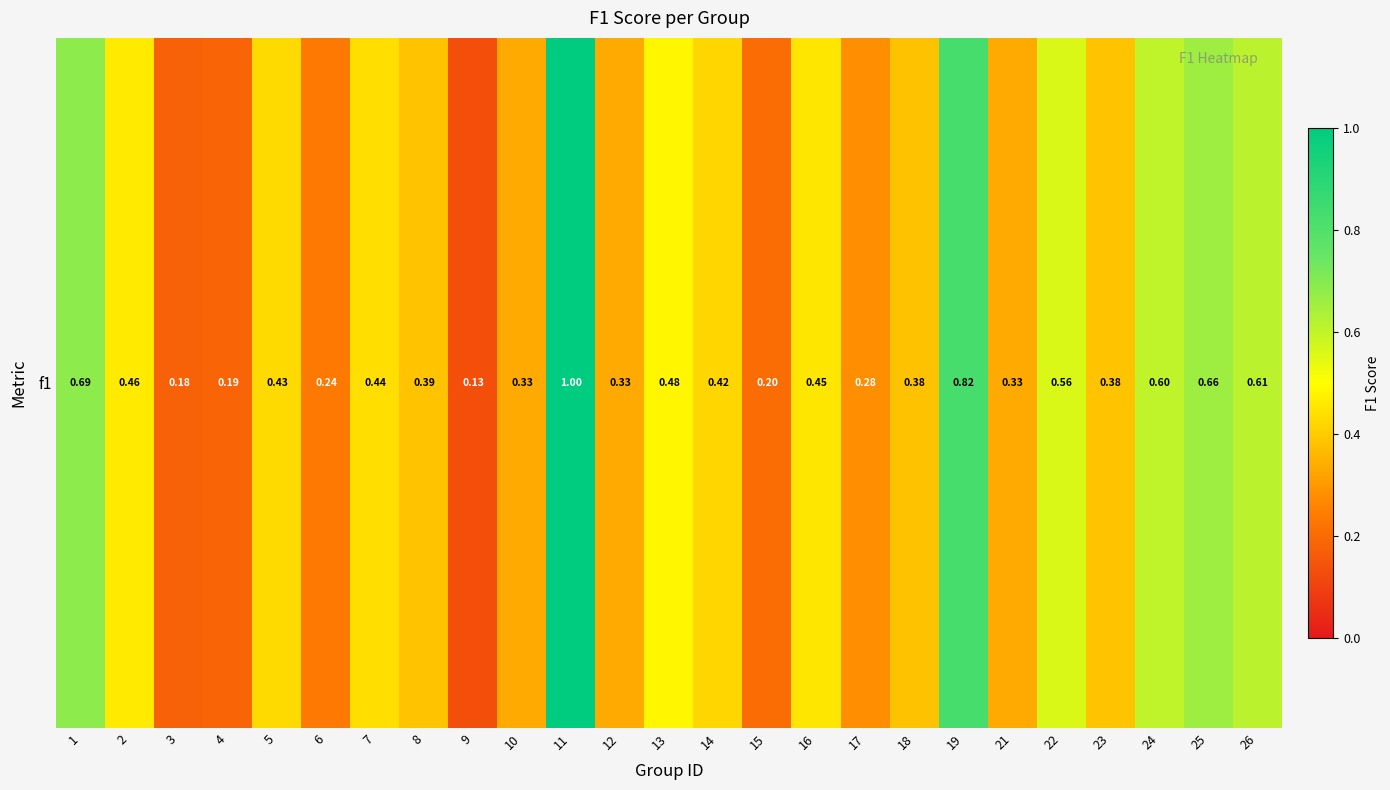

What is the approximate value at 10?

0.3